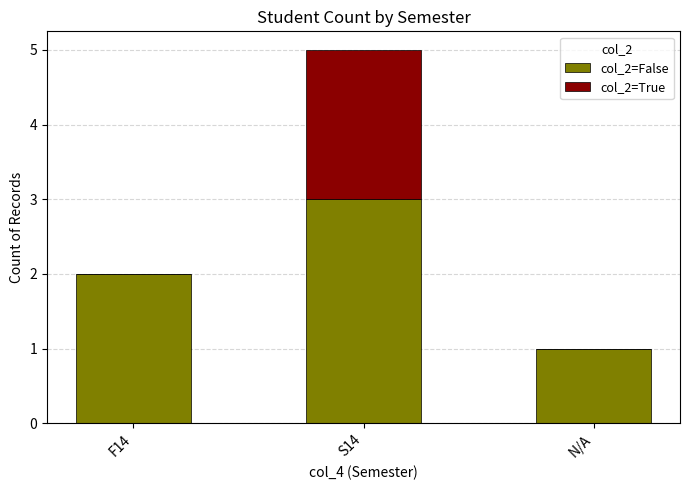

At which category is the sum across all series the highest?

S14